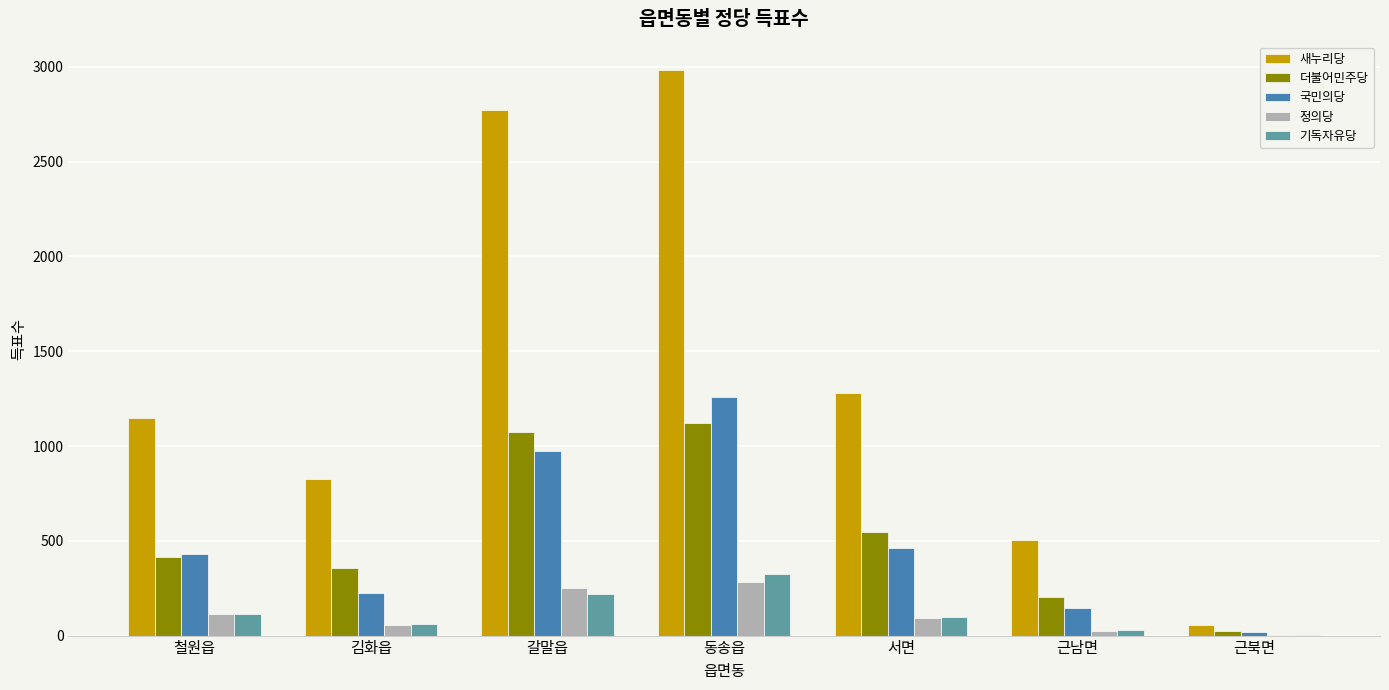

What is the highest value of the 기독자유당 series?

325